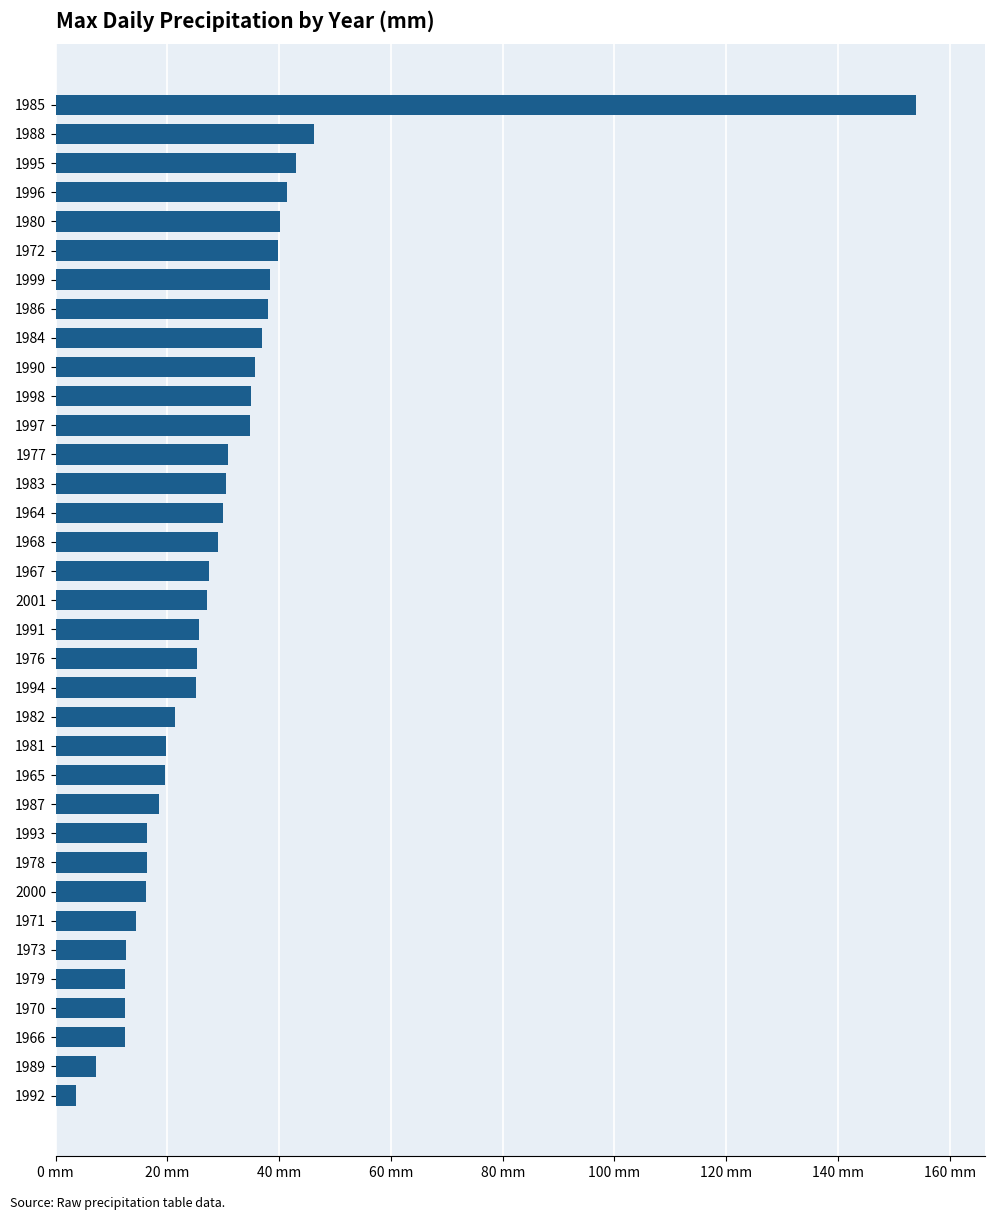

Are the bars horizontal?

Yes